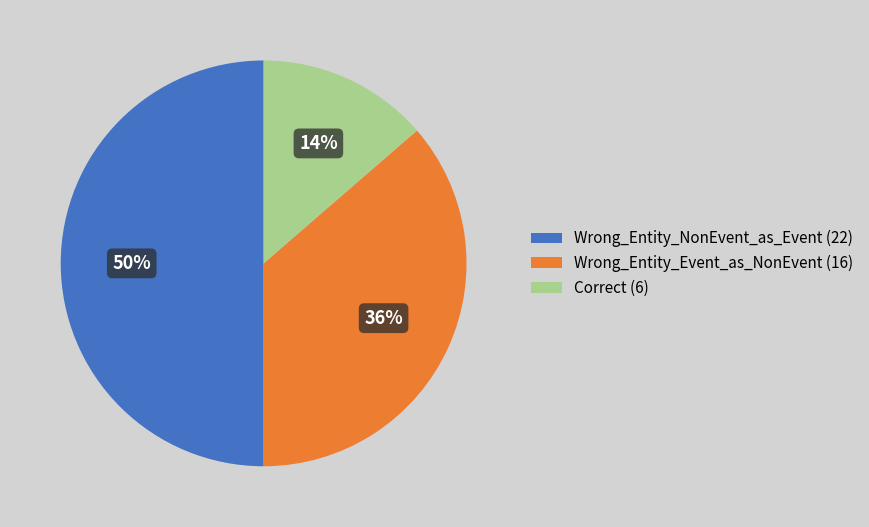

To the nearest percent, what is the difference between the largest and smallest slice percentages?

36%